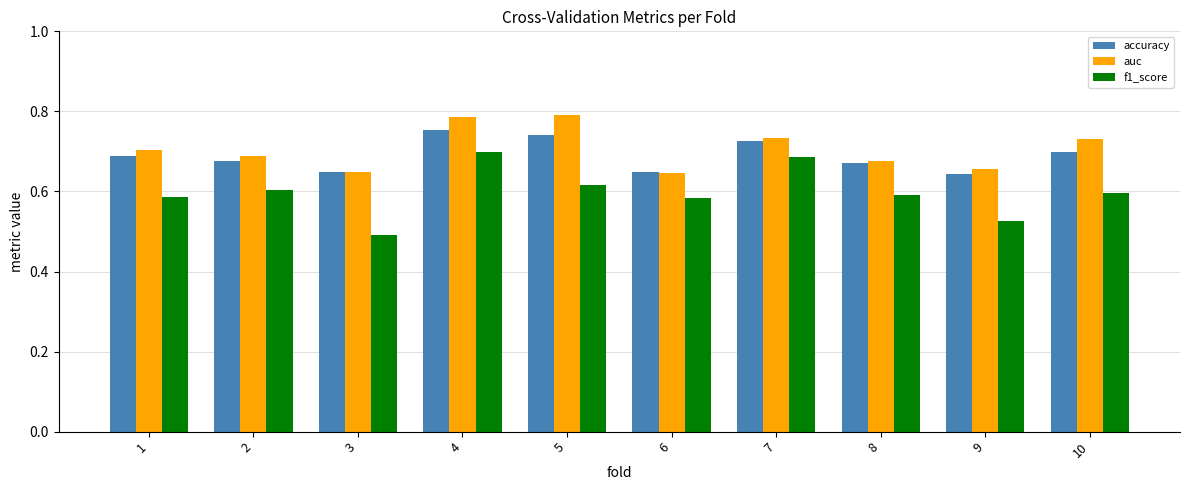

Are the bars horizontal?

No